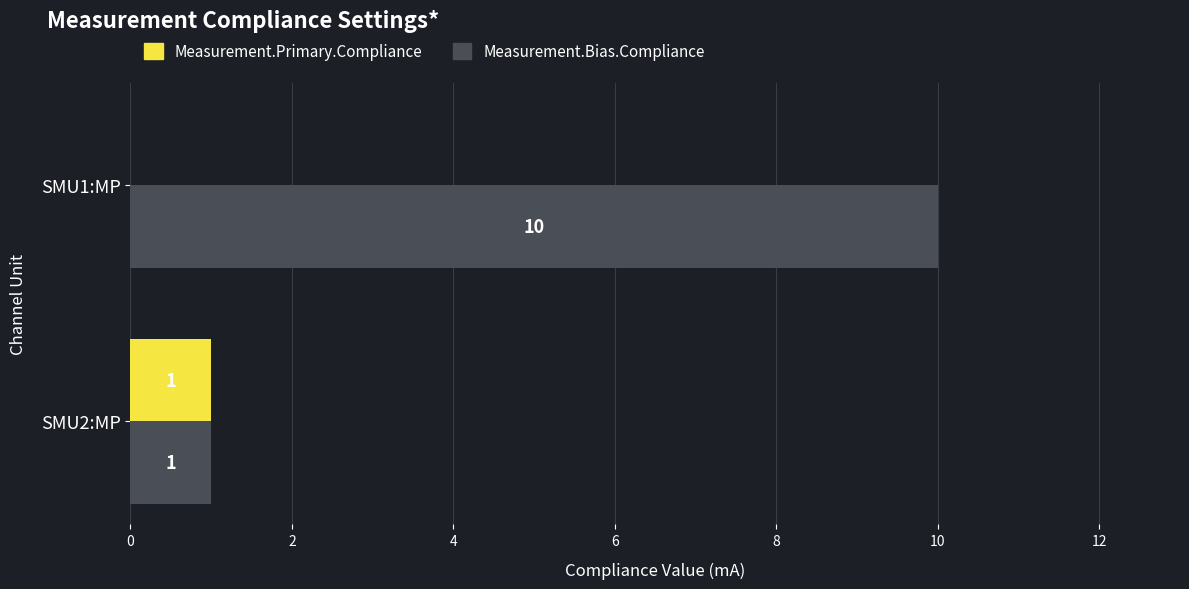

The Measurement.Bias.Compliance series shows 10 at SMU1:MP. True or false?

True